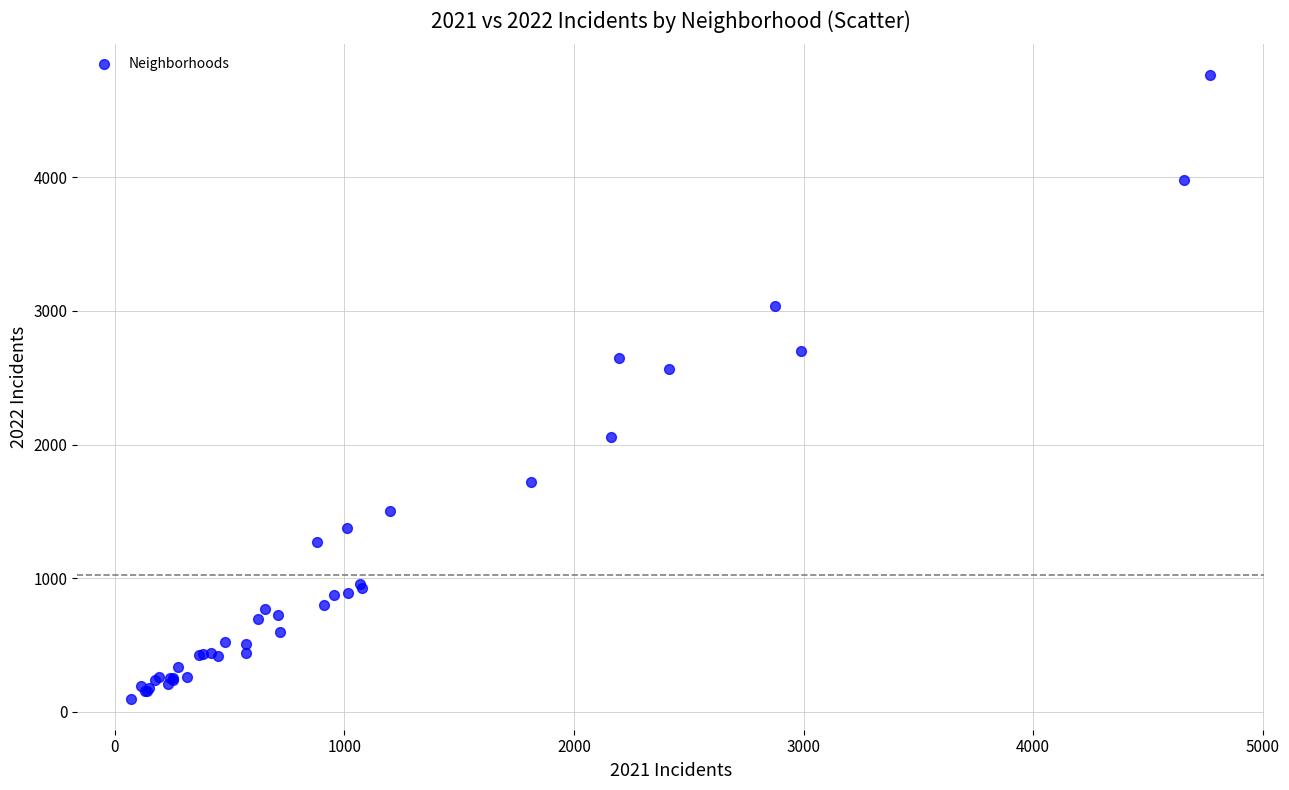

What Y value in the scatter plot is closest to 2430?

2566